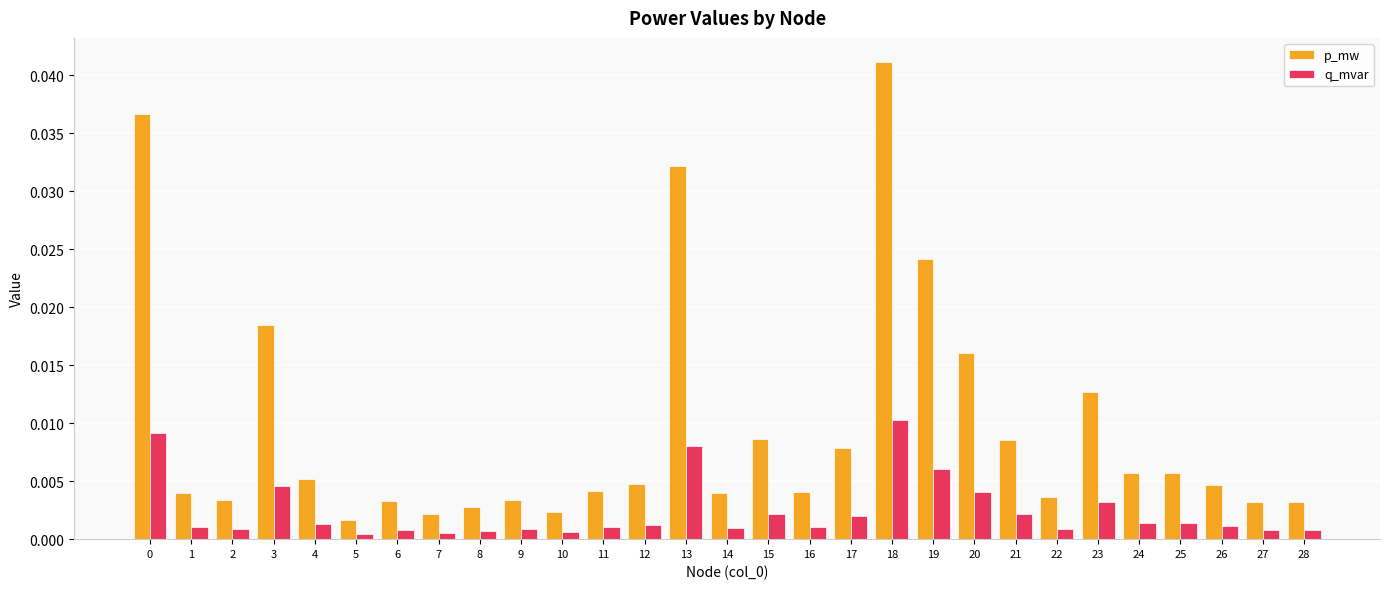

At 1, list the series in order from largest to smallest.

p_mw, q_mvar